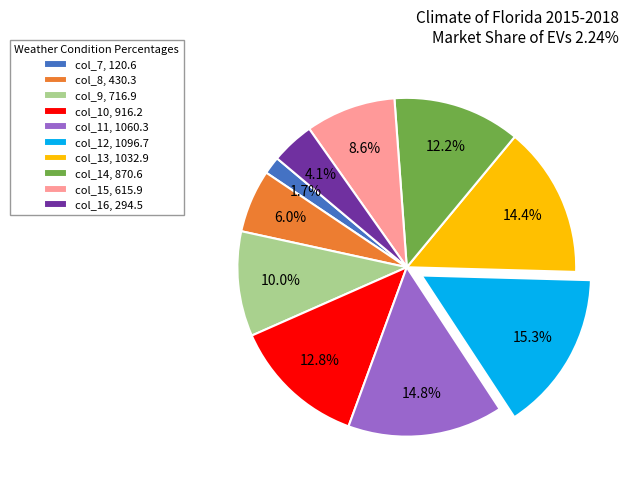

To the nearest percent, what is the average slice percentage?

10%